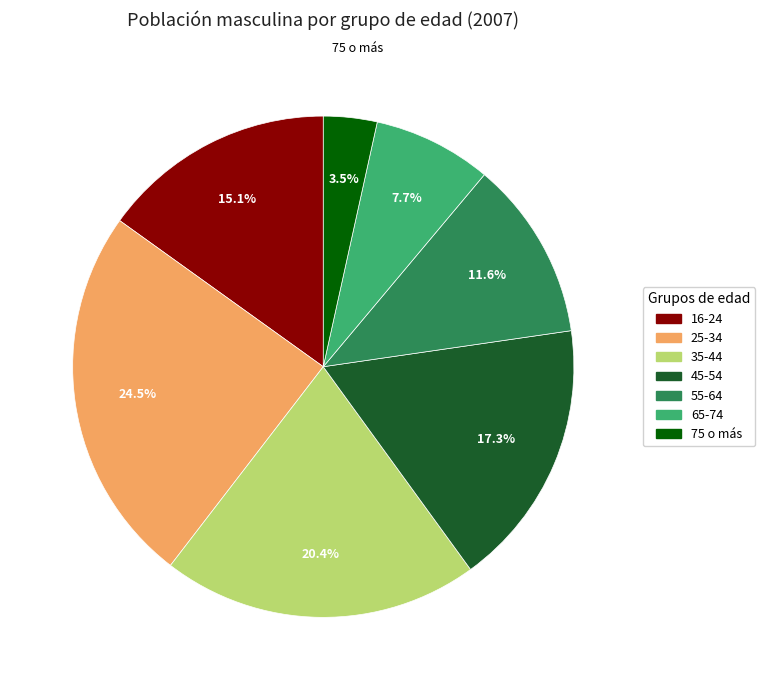

Is it true that 35-44 is 20% of the pie?

True